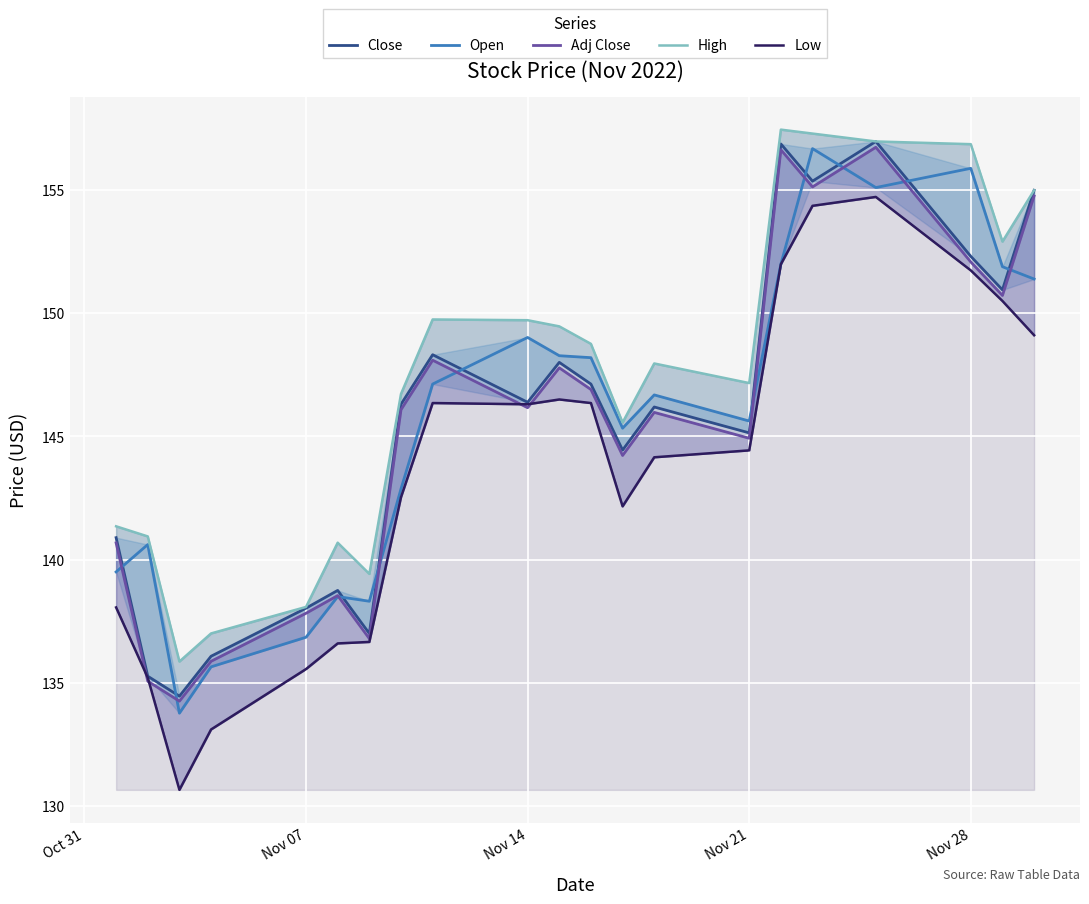

How many values in the High series are below 147?

9